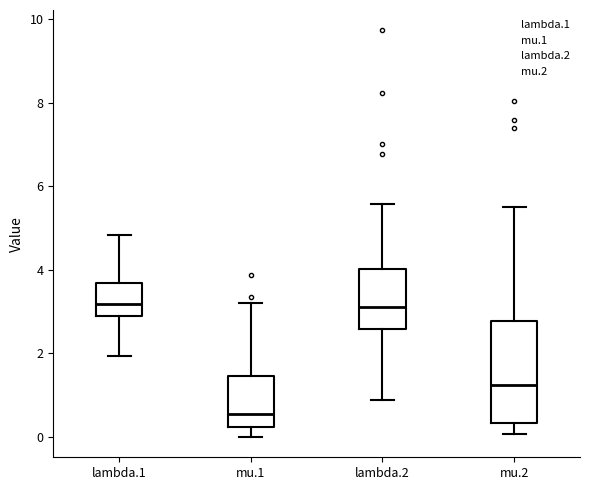

Which box is the tallest, from its lower edge to its upper edge?

mu.2